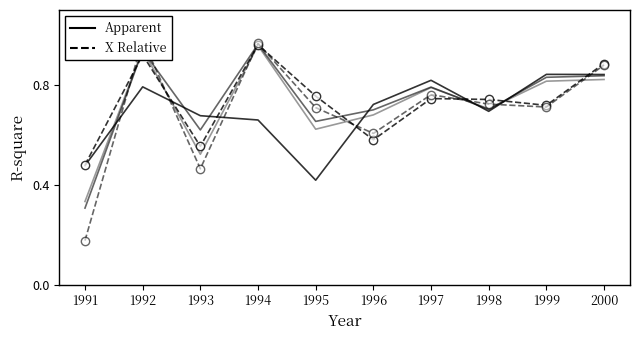

What is the difference between the X Relative values at 1997 and 2000?

0.1